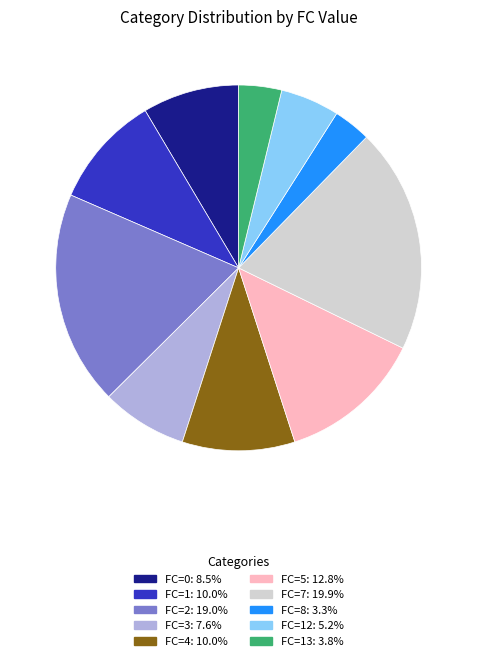

Is there a majority slice in this chart?

No